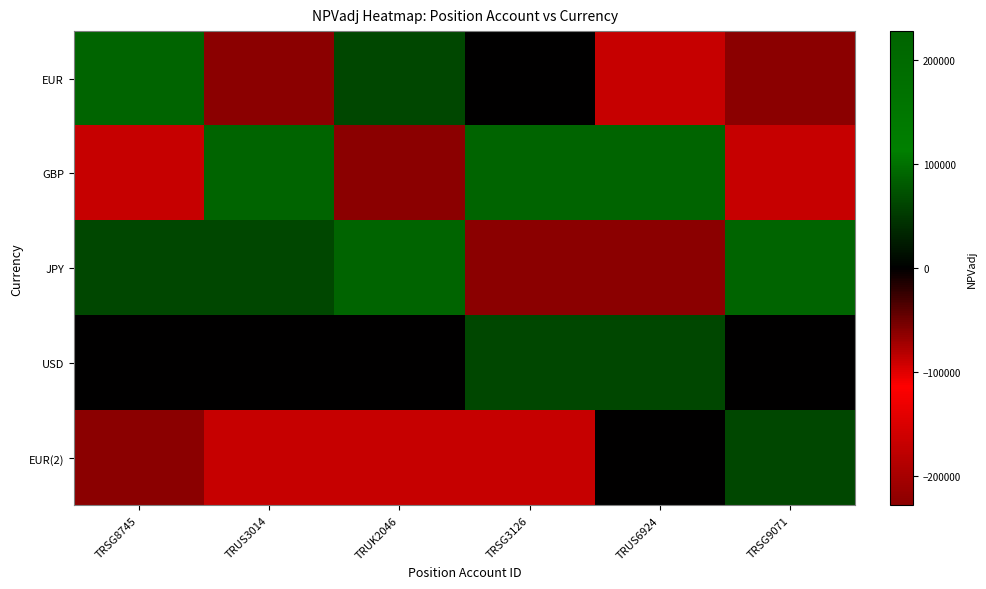

Between TRSG8745 and TRUK2046, which series saw the biggest shift?

EUR